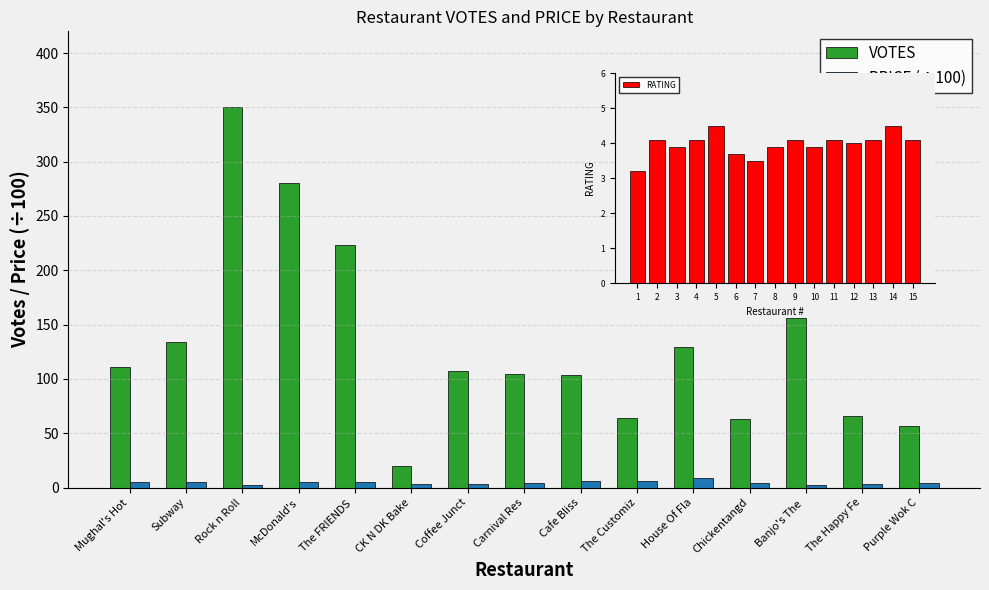

What is the highest value of the PRICE (÷100) series?

9.0